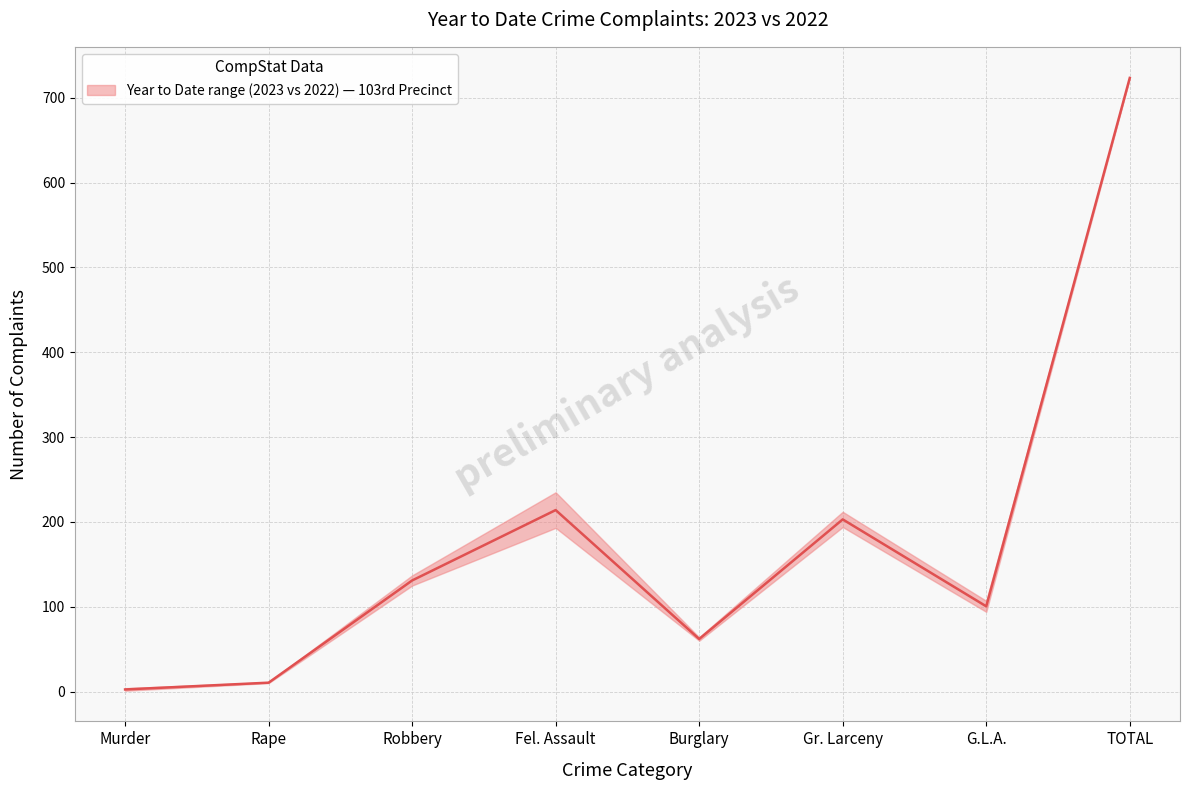

What is the difference between the maximum and minimum values?

721.0